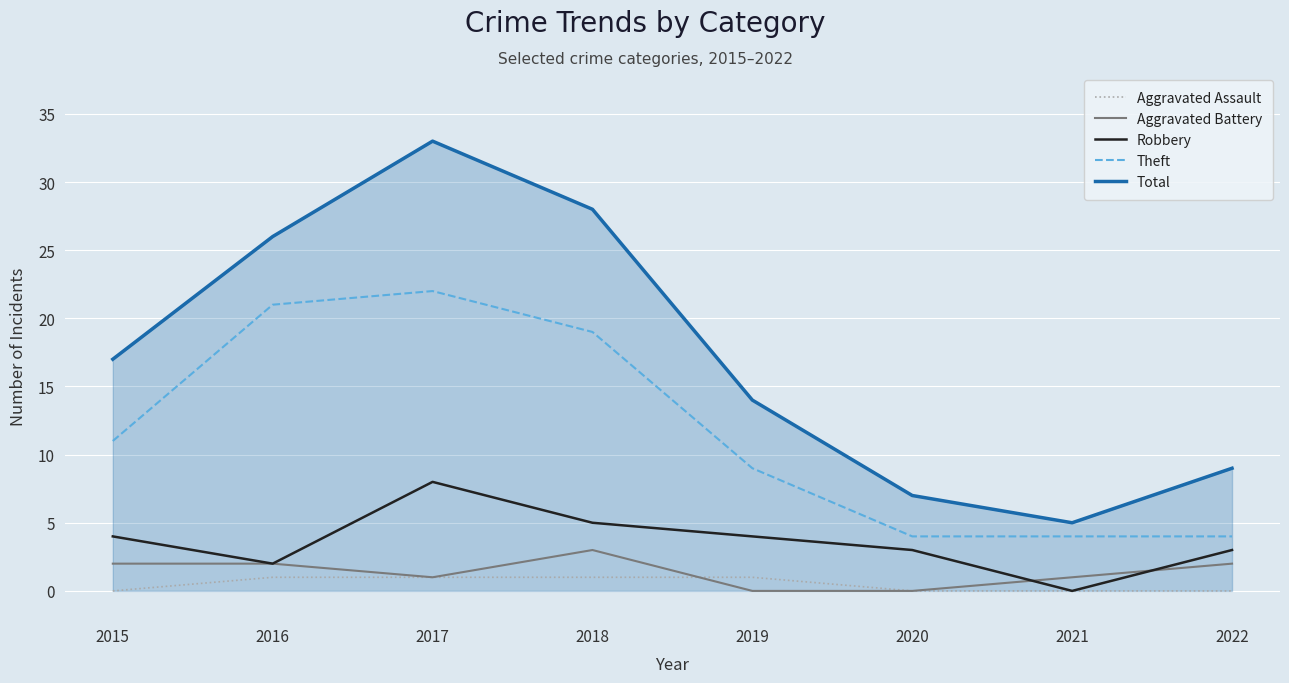

What value does the Robbery series have at 2017?

8